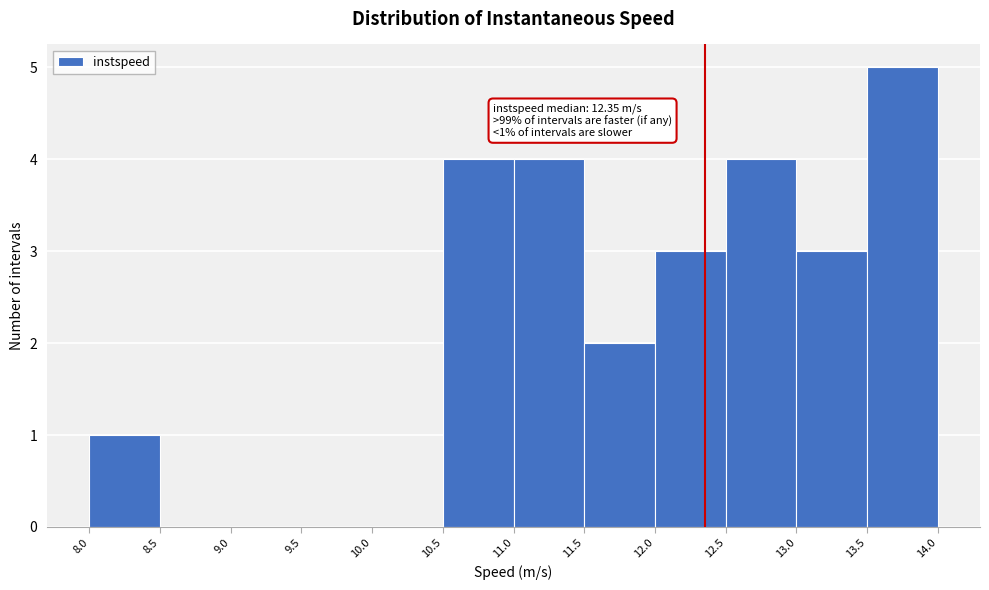

Over which range of the x-axis is the bar tallest?

13.5 to 14.0